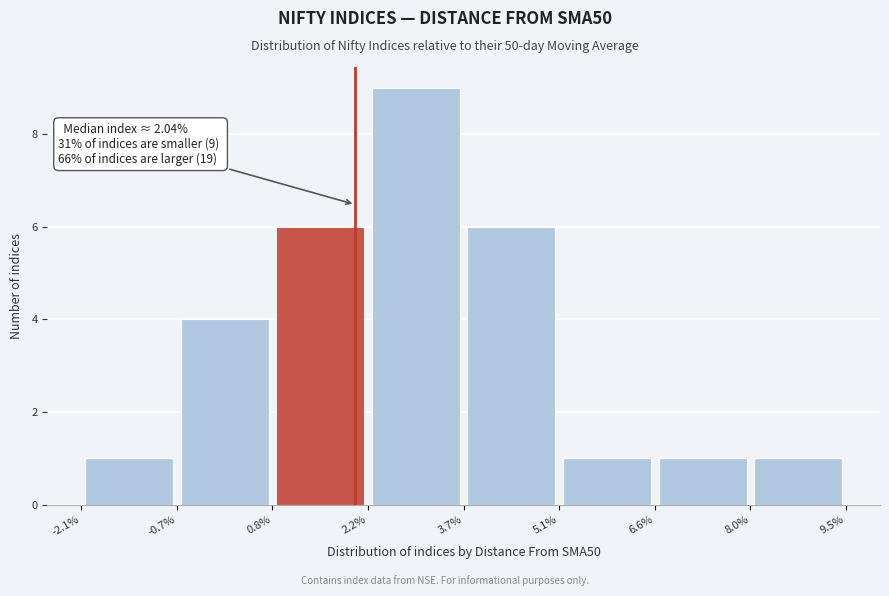

Over which range of the x-axis is the bar tallest?

2.2% to 3.7%